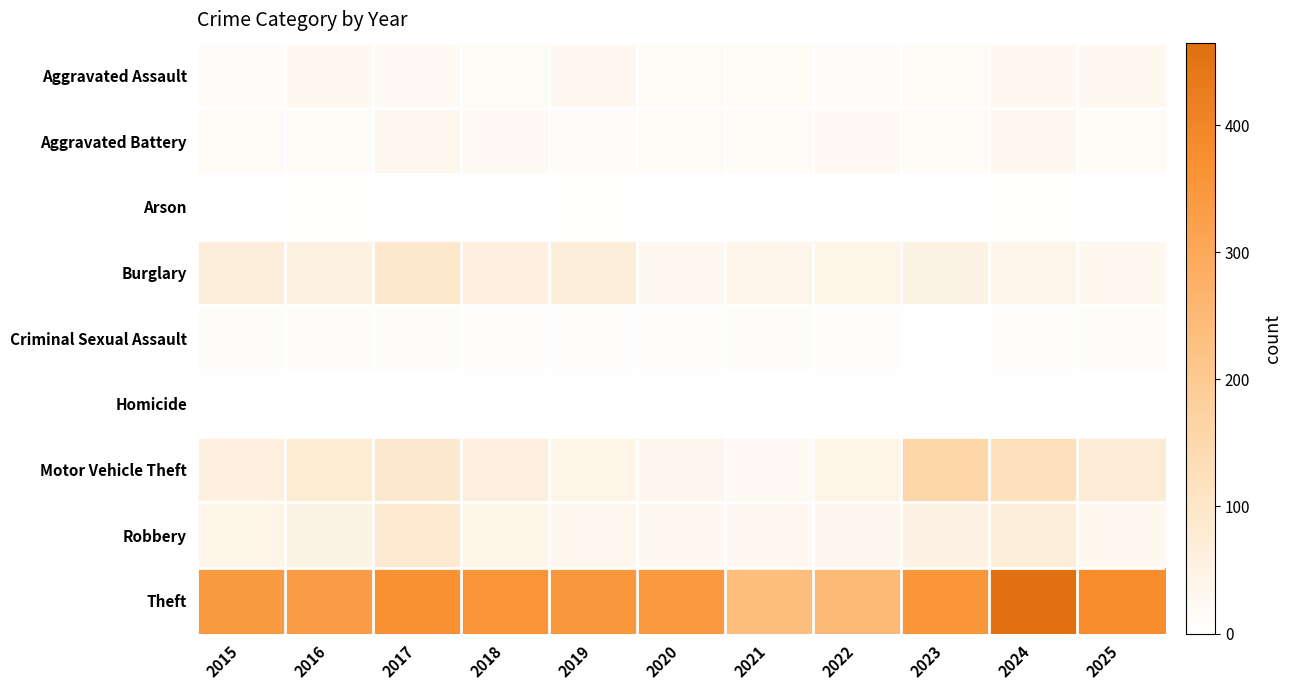

Reading left to right, extract all data points from this chart.

Aggravated Assault: 2015=14	2016=27	2017=25	2018=21	2019=26	2020=21	2021=20	2022=13	2023=16	2024=27	2025=27
Aggravated Battery: 2015=17	2016=18	2017=31	2018=23	2019=13	2020=18	2021=18	2022=24	2023=18	2024=29	2025=19
Arson: 2015=3	2016=4	2017=3	2018=3	2019=4	2020=1	2021=1	2022=1	2023=0	2024=4	2025=1
Burglary: 2015=66	2016=56	2017=92	2018=61	2019=68	2020=30	2021=39	2022=45	2023=48	2024=39	2025=28
Criminal Sexual Assault: 2015=11	2016=12	2017=11	2018=6	2019=9	2020=6	2021=11	2022=8	2023=3	2024=6	2025=11
Homicide: 2015=2	2016=1	2017=1	2018=3	2019=2	2020=2	2021=1	2022=2	2023=0	2024=2	2025=0
Motor Vehicle Theft: 2015=59	2016=80	2017=87	2018=62	2019=45	2020=34	2021=25	2022=42	2023=159	2024=122	2025=78
Robbery: 2015=43	2016=49	2017=84	2018=40	2019=31	2020=27	2021=28	2022=33	2023=50	2024=69	2025=29
Theft: 2015=342	2016=335	2017=370	2018=357	2019=350	2020=344	2021=239	2022=250	2023=354	2024=465	2025=378